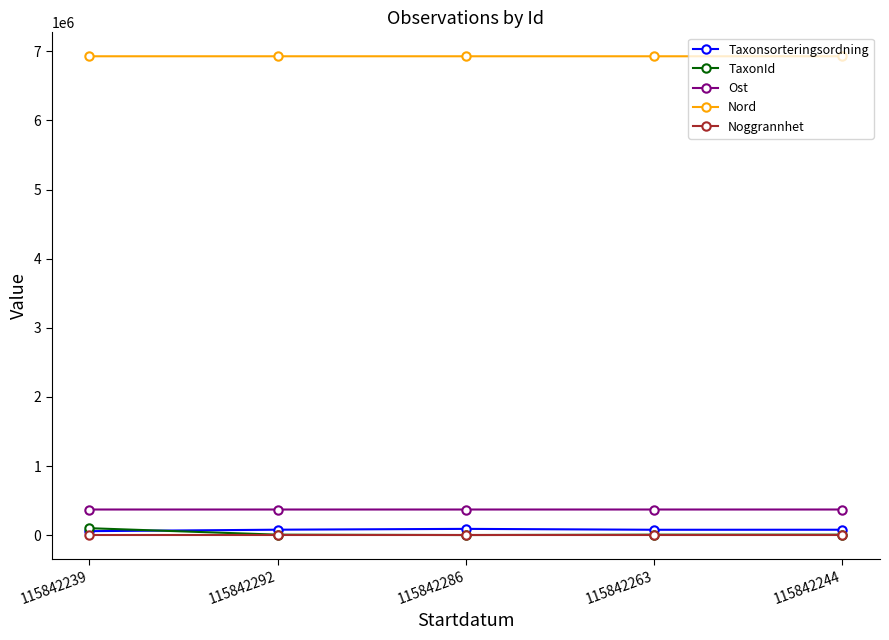

True or false: TaxonId has a value of 100109 at 115842239.

True